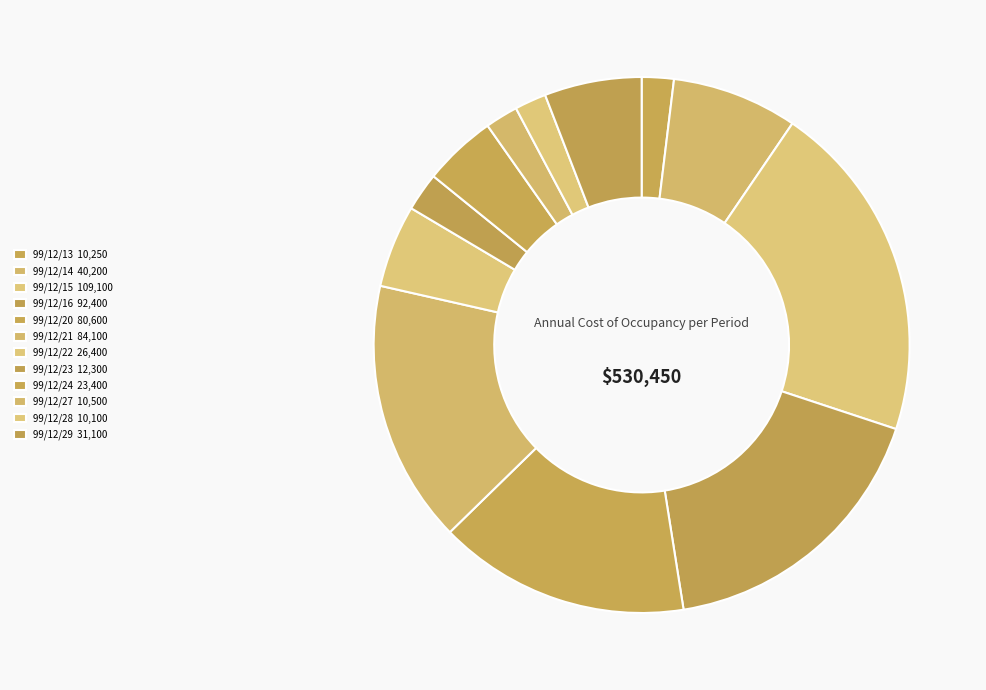

Does 99/12/23 represent more than half of the total?

No